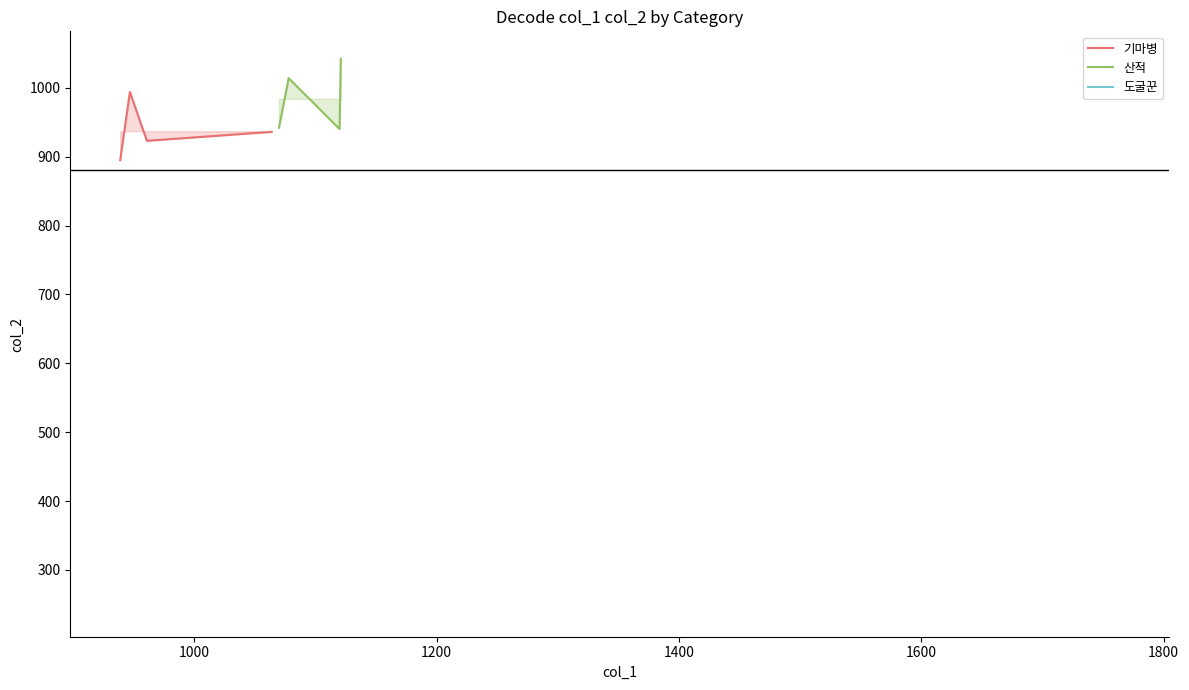

Which series has the largest range (max minus min)?

산적